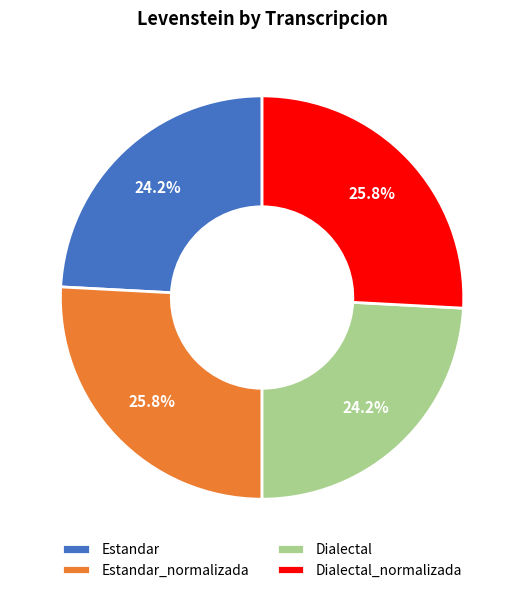

Between Dialectal_normalizada and Dialectal, which is larger?

Dialectal_normalizada